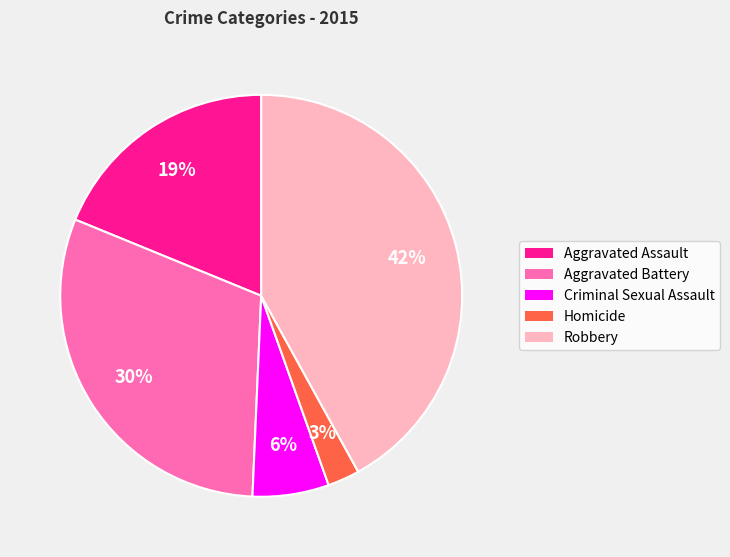

Which category has the smallest portion of the pie?

Homicide